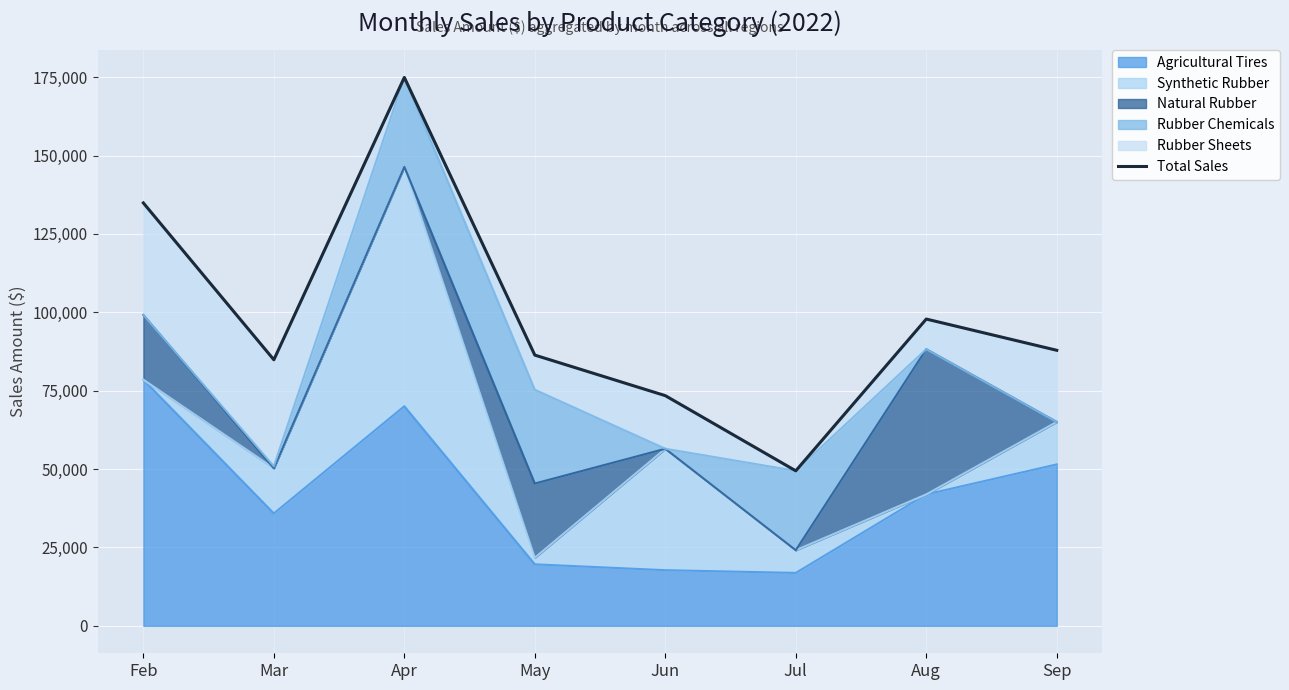

Where is the first local maximum?

Apr